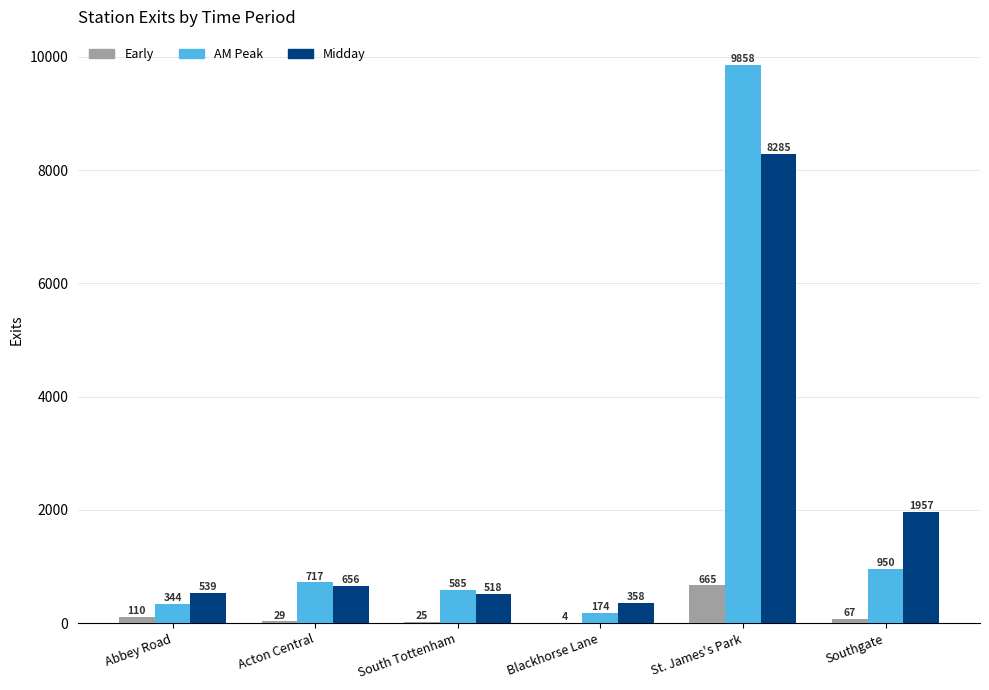

What is the greatest value displayed?

9857.8